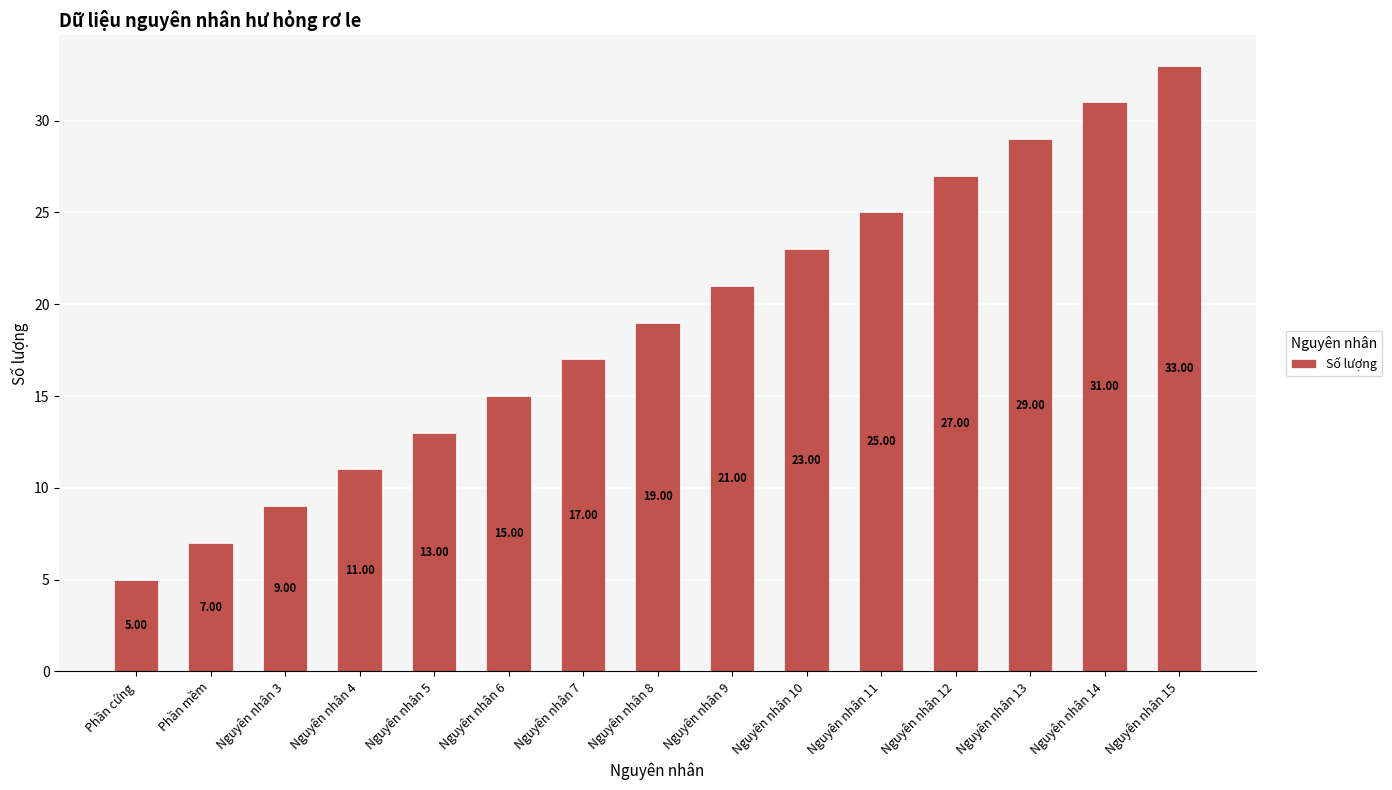

Reading left to right, list all the values displayed in this chart.

5	7	9	11	13	15	17	19	21	23	25	27	29	31	33